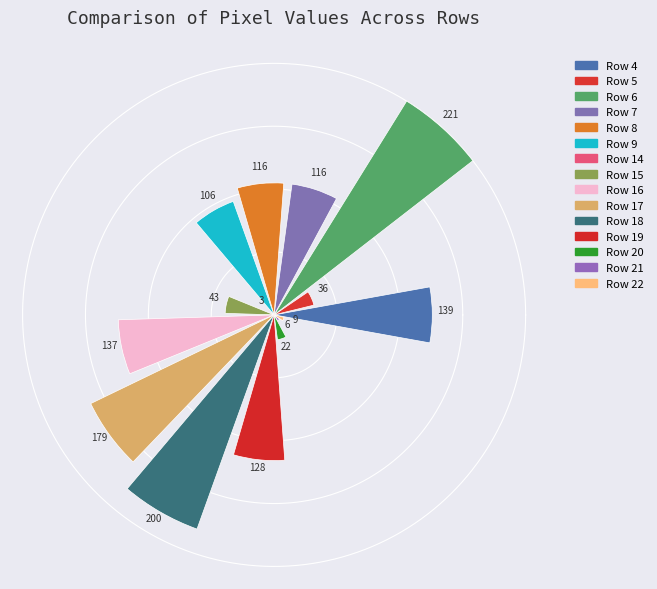

What is the average value?

97